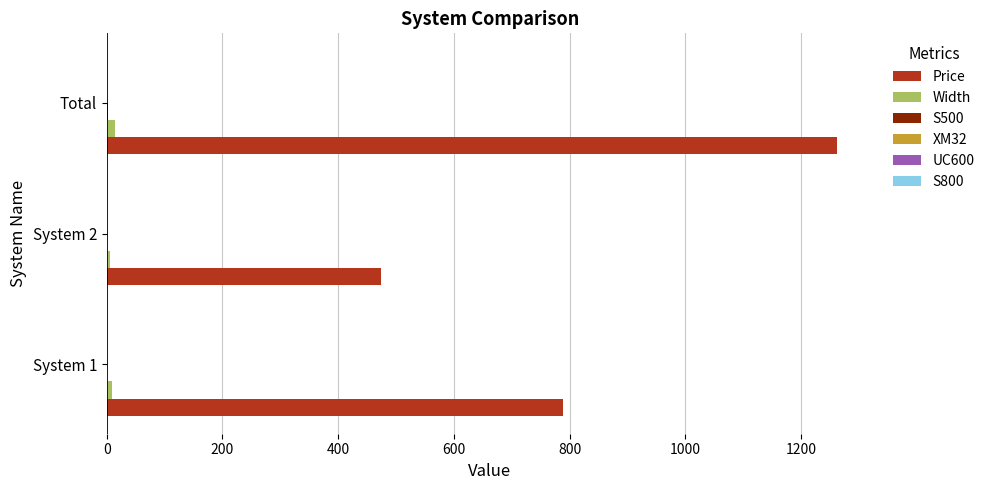

The value of Price at System 2 is 210.7. True or false?

False